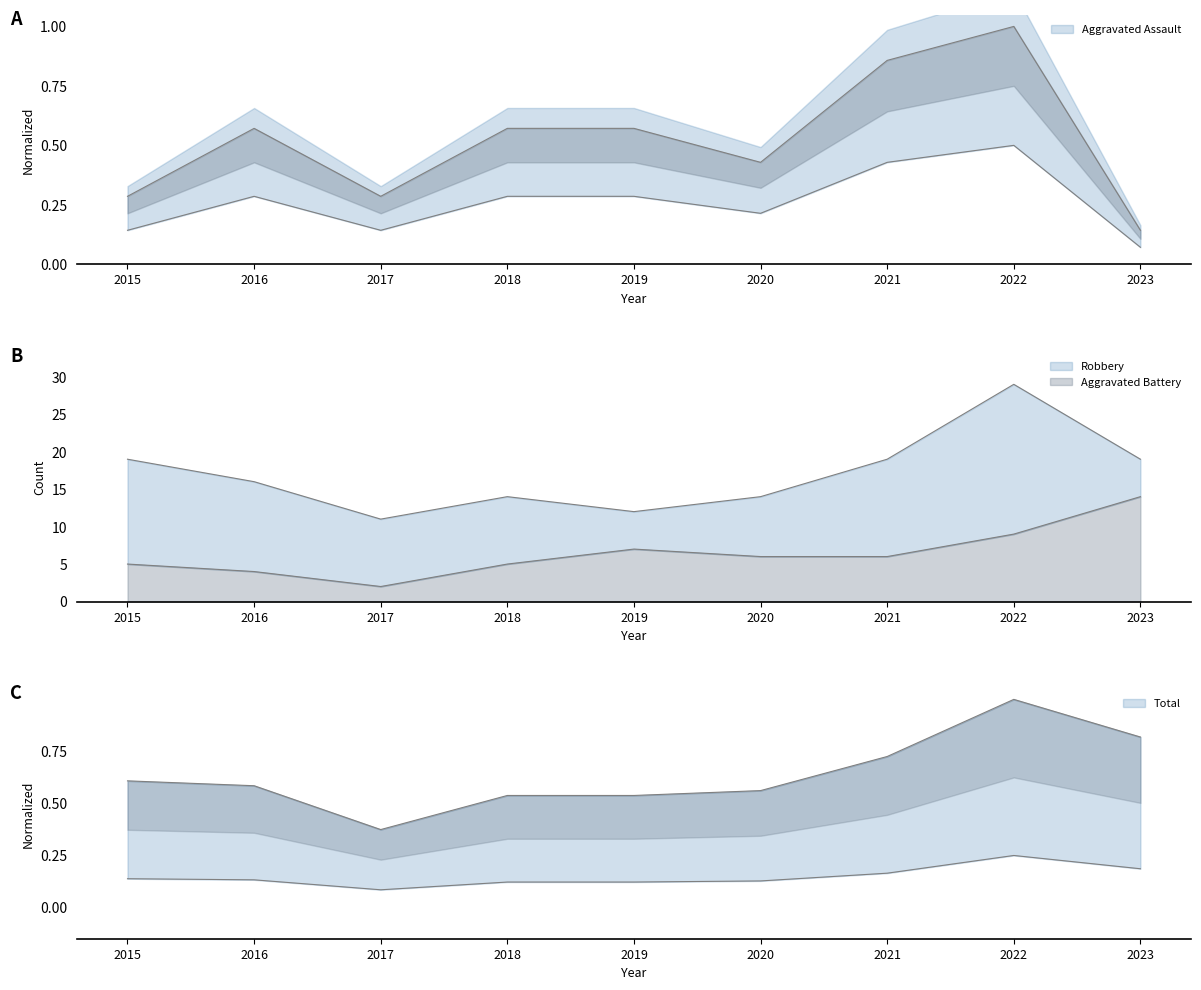

Rank the categories by Total value from lowest to highest.

2017, 2018, 2019, 2020, 2016, 2015, 2021, 2023, 2022